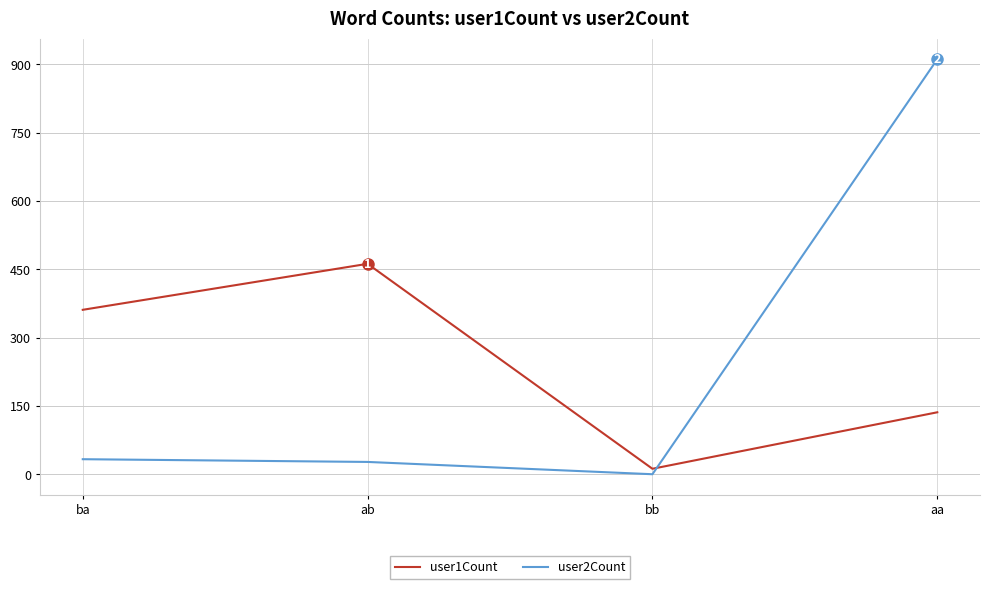

Rank the series by their maximum value, from highest to lowest.

user2Count, user1Count